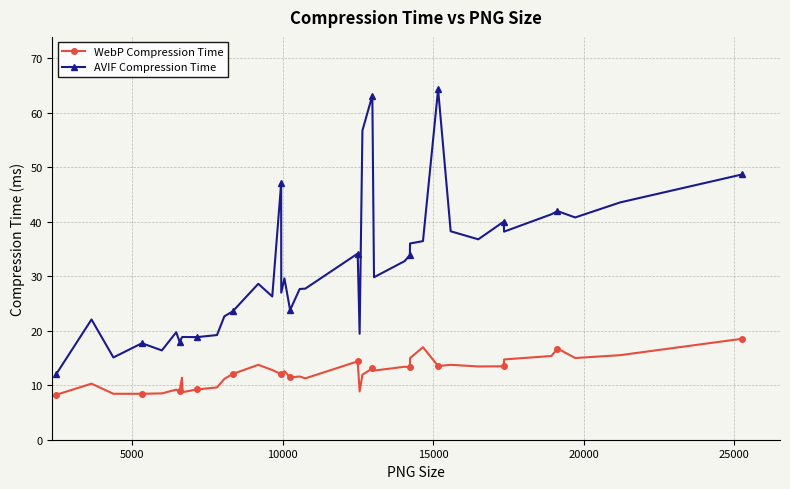

What is the difference between the maximum and minimum values in the WebP Compression Time series?

10.3